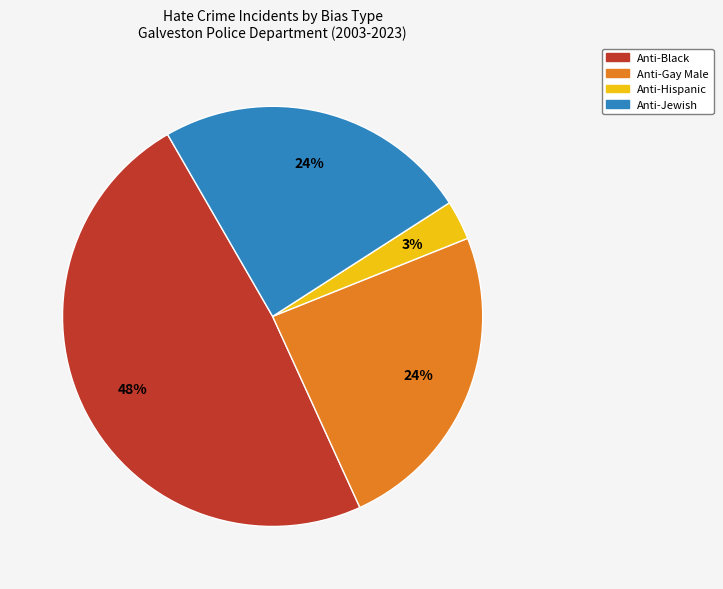

Combined, do Anti-Hispanic and Anti-Jewish account for over 50%?

No